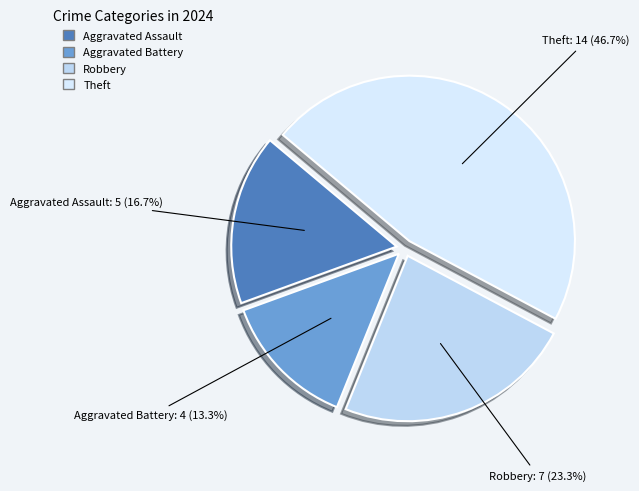

Is there any slice that represents more than half of the pie?

No